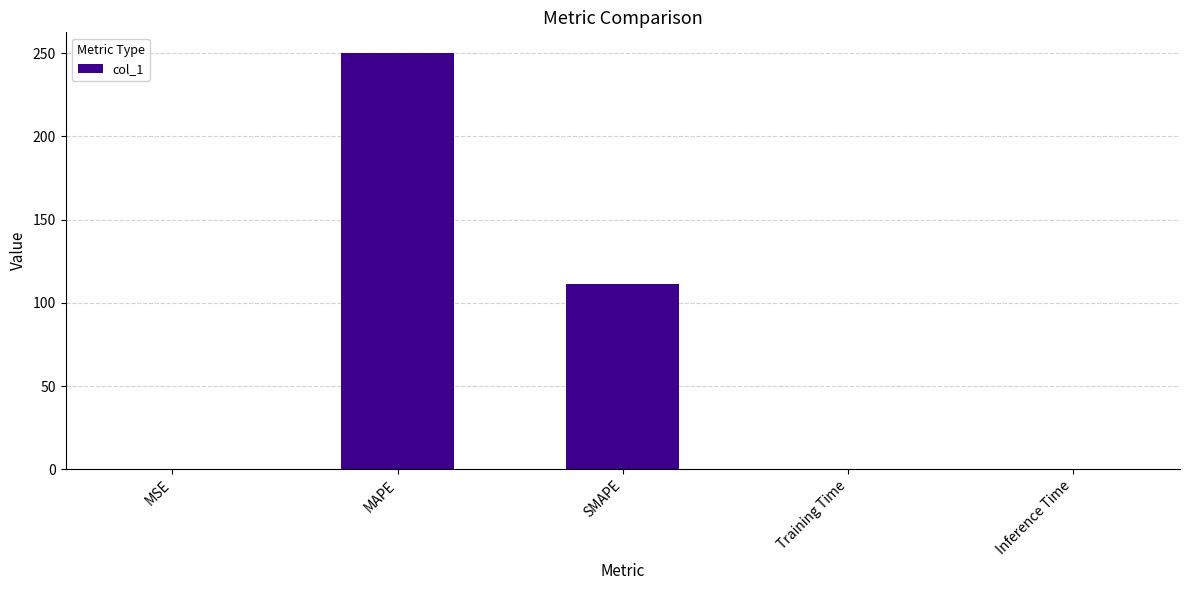

What is the maximum value shown in the chart?

250.1